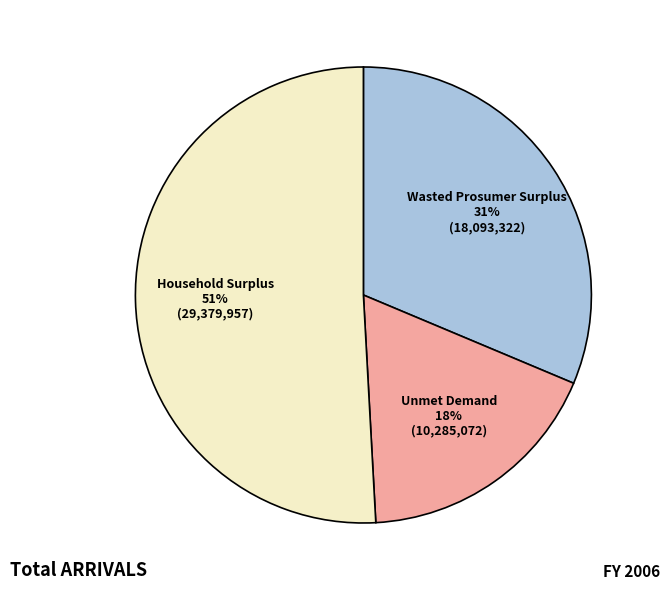

To the nearest percent, what is the average slice percentage?

33%